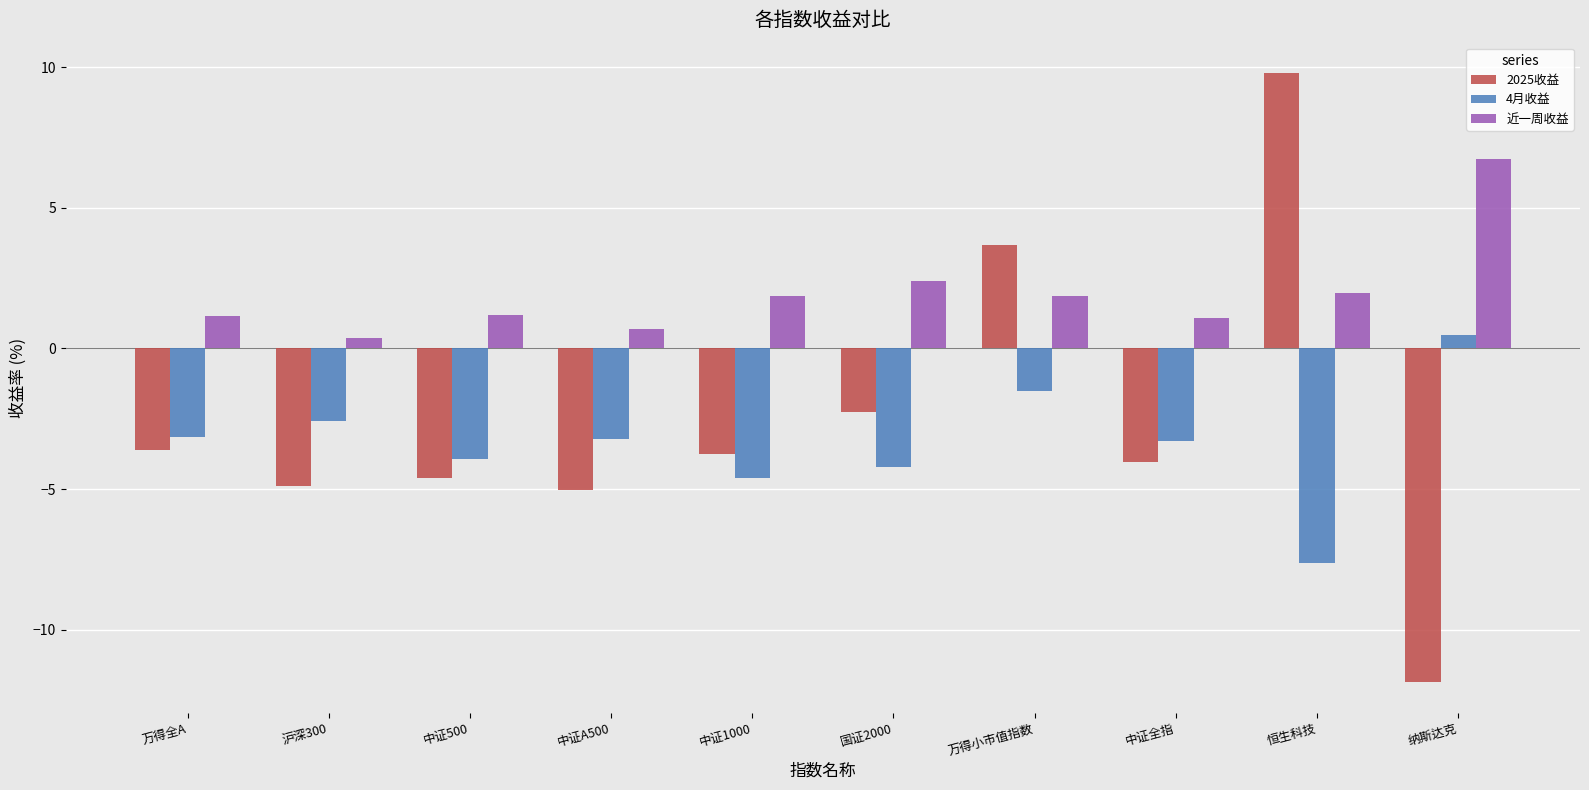

The 2025收益 series shows -4.0 at 中证全指. True or false?

True